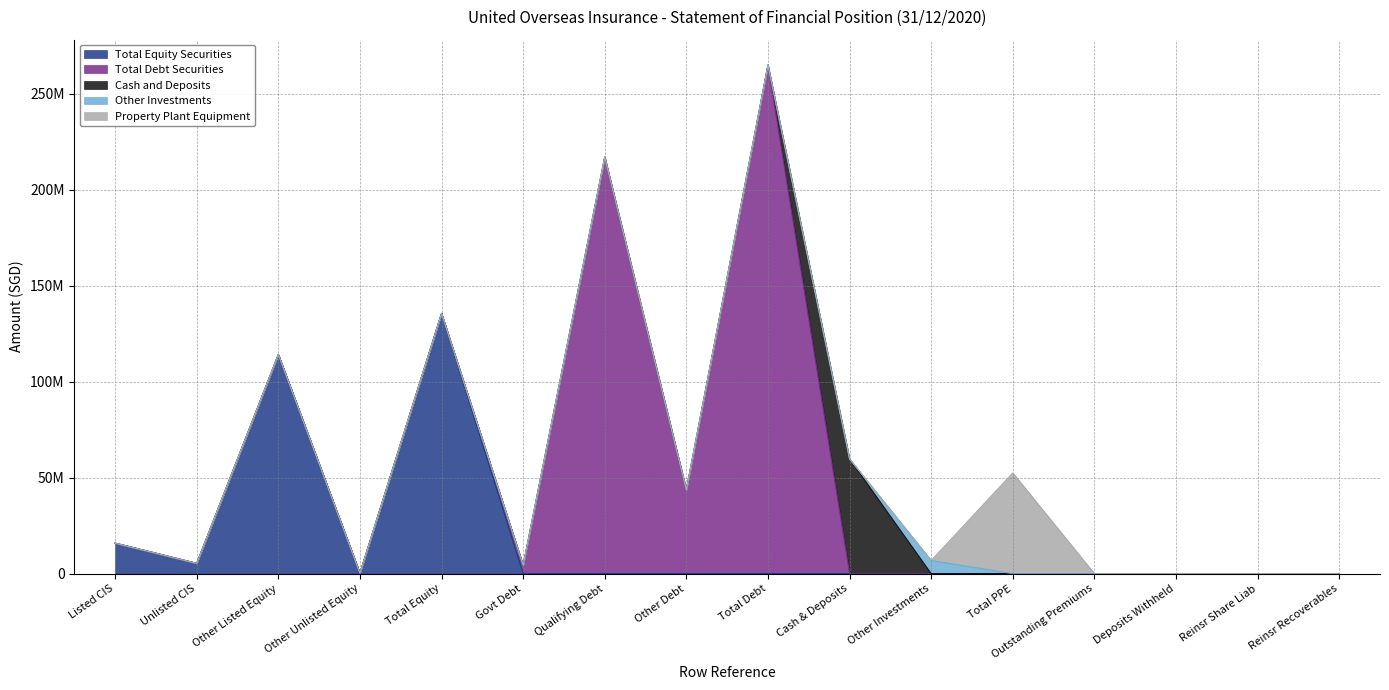

True or false: Other Investments has more than 2 points higher than both neighbors.

False